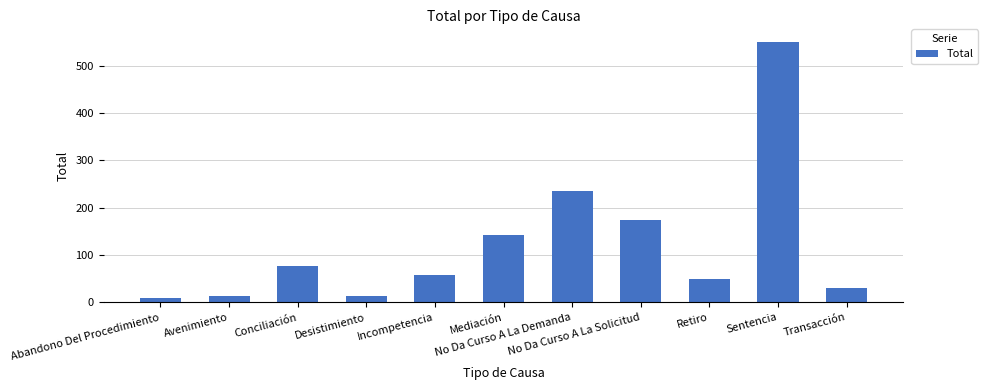

What is the change in value from Avenimiento to Retiro?

+36